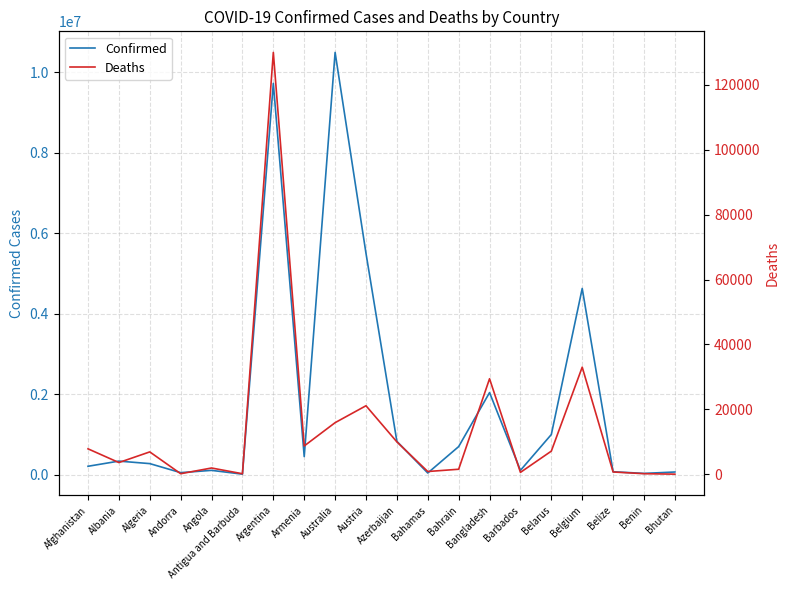

At which category does Deaths reach its first local peak?

Algeria